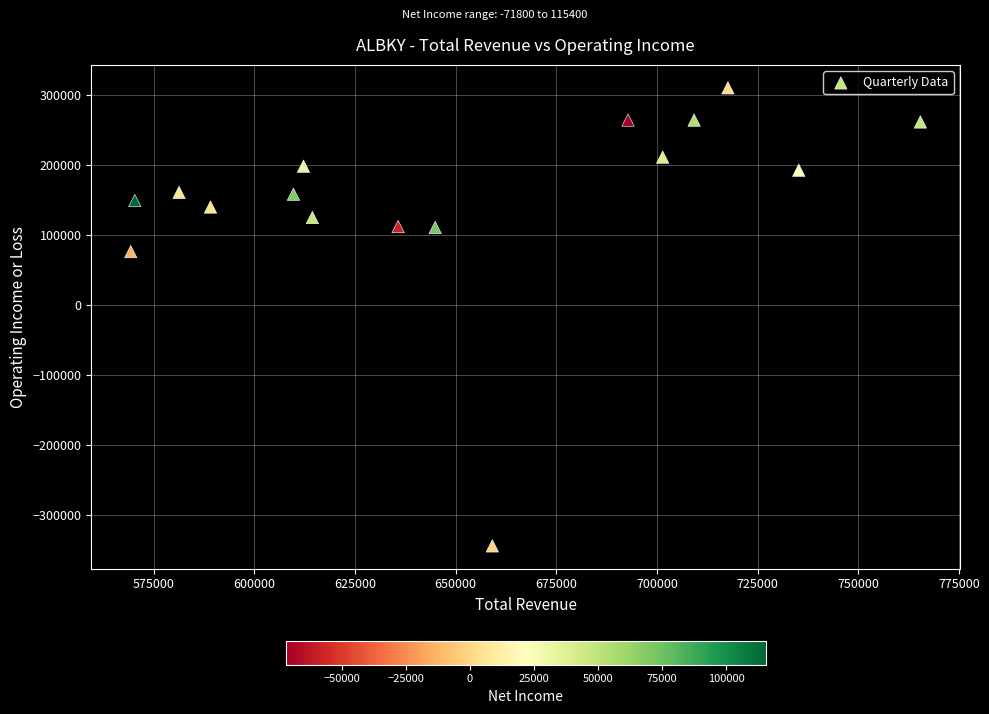

What Y value in the scatter plot is closest to -16750?

76500